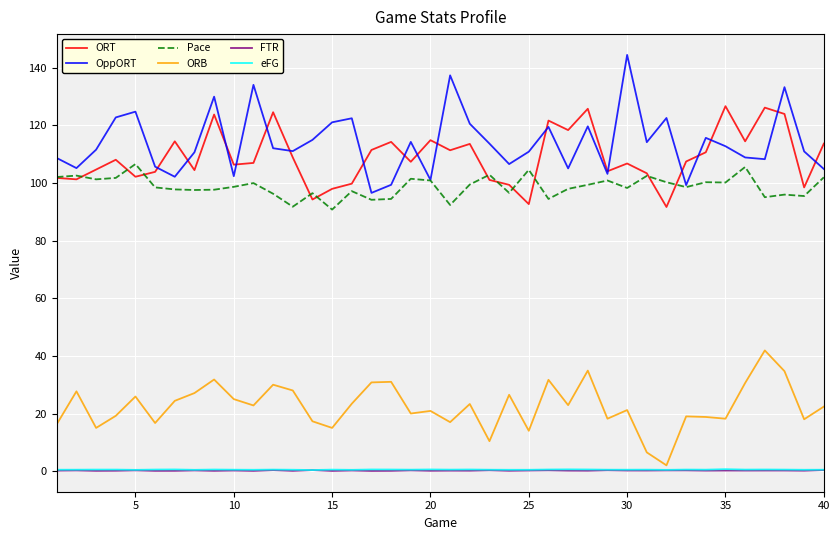

In eFG, how many points are lower than both neighbors (excluding endpoints)?

13